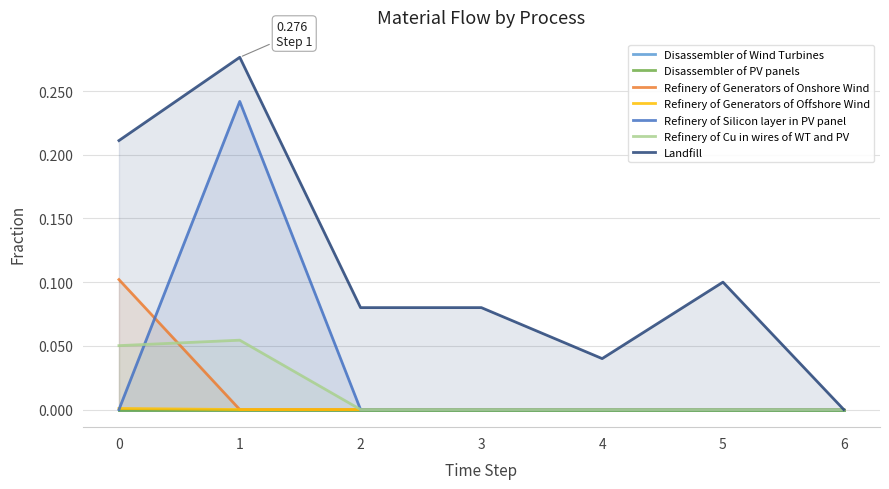

True or false: Refinery of Cu in wires of WT and PV and Landfill cross at least once.

False